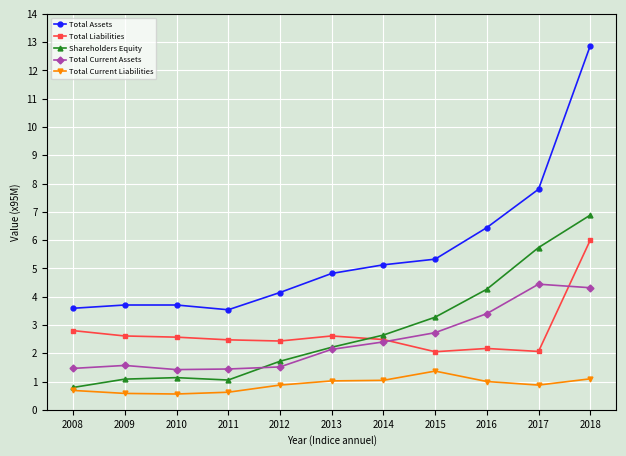

What is the value of the Total Assets point at the 6th from the left?

4.8